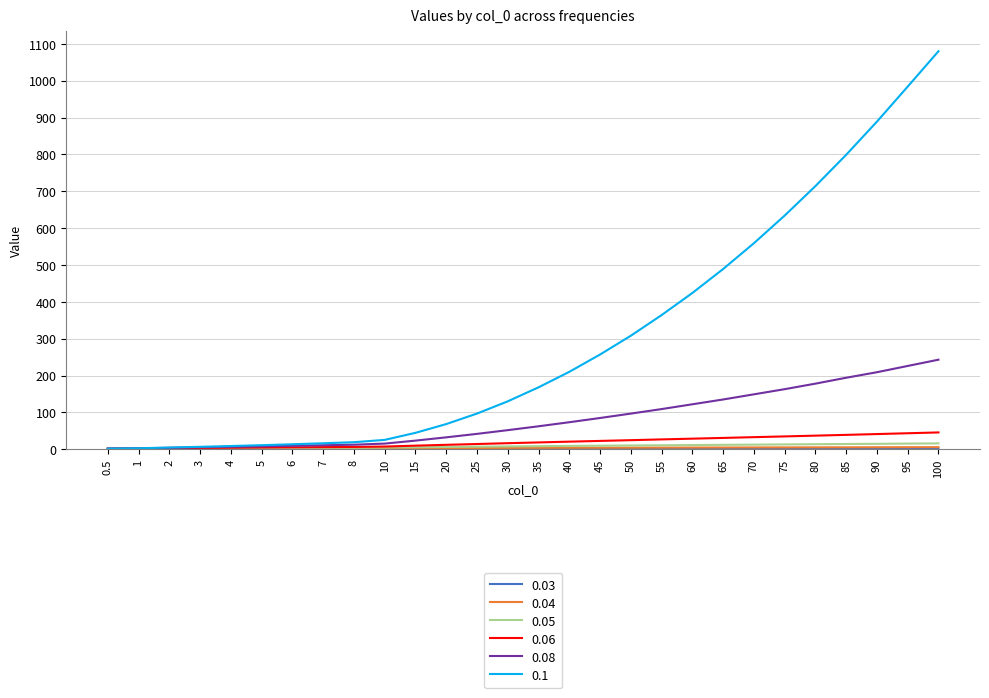

What is the smallest value displayed?

1.1